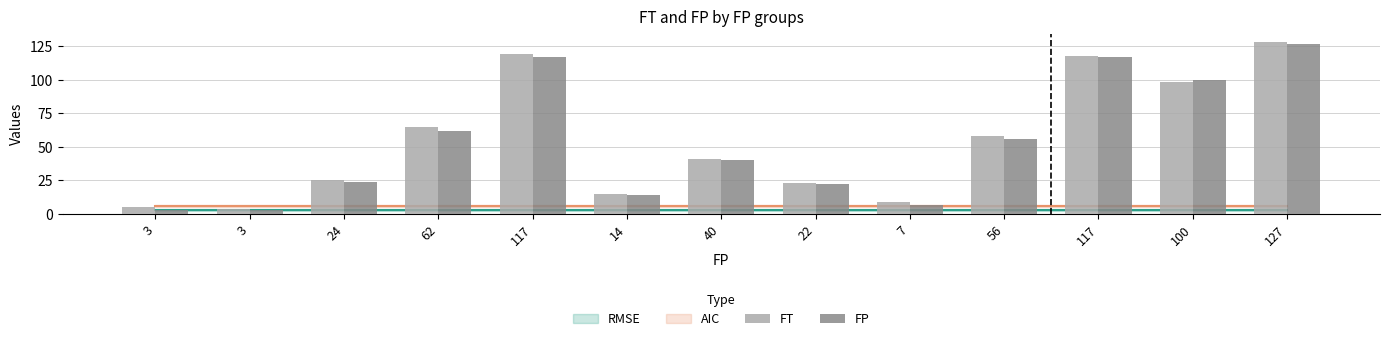

How many series are shown in this chart?

2